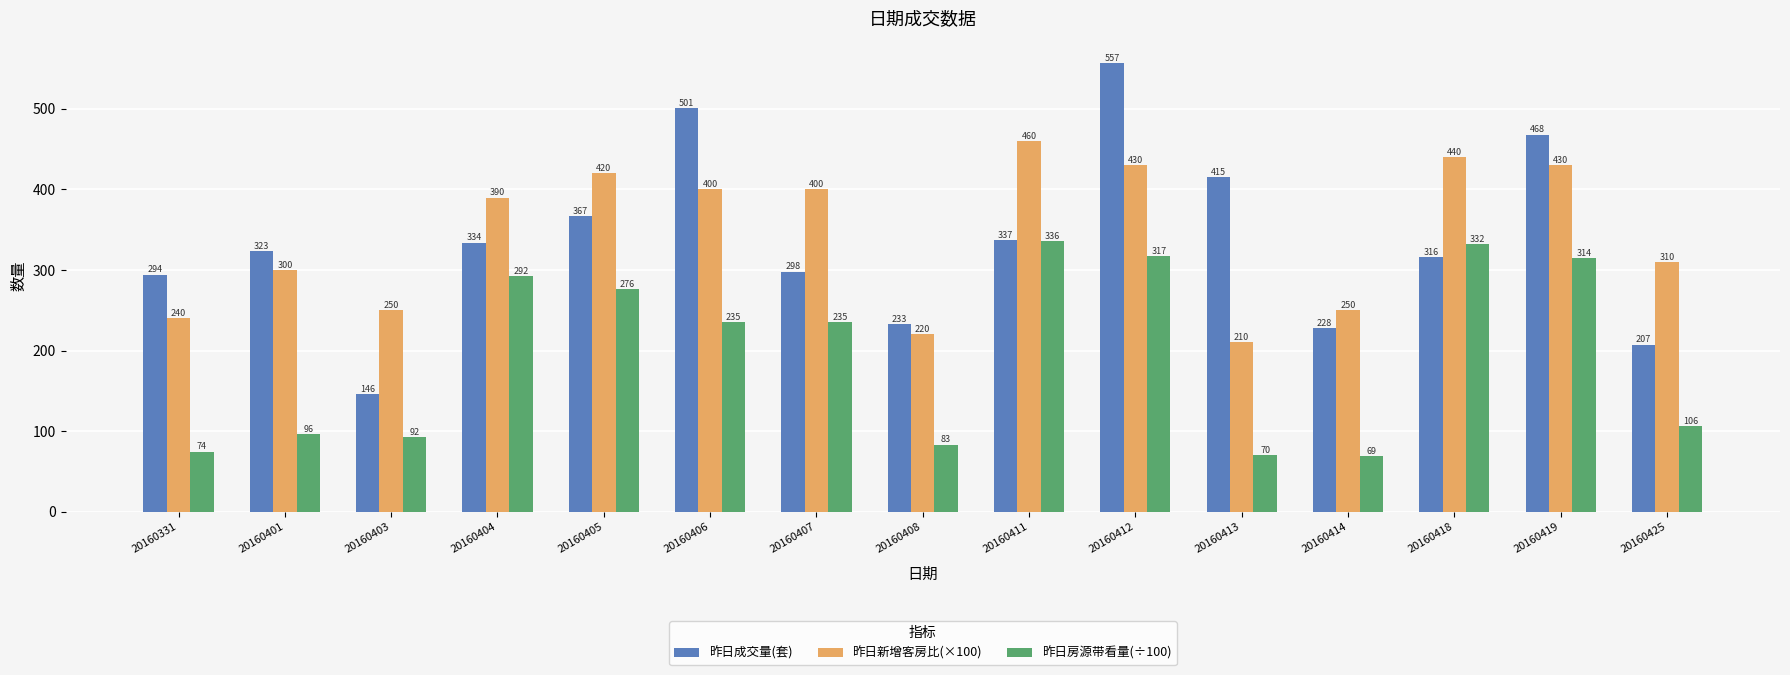

List the labels in order of 昨日成交量(套) value, smallest first.

20160403, 20160425, 20160414, 20160408, 20160331, 20160407, 20160418, 20160401, 20160404, 20160411, 20160405, 20160413, 20160419, 20160406, 20160412